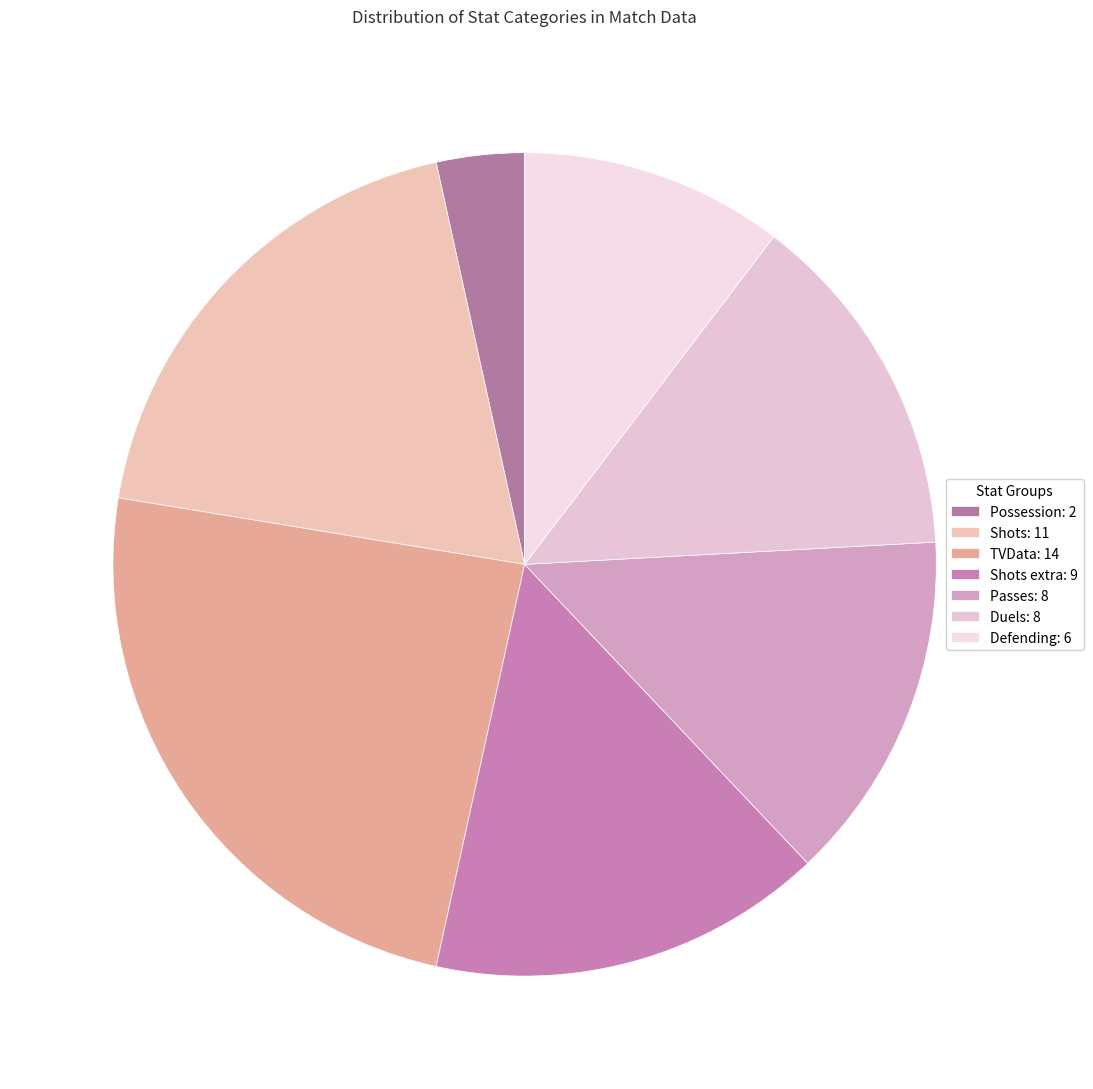

How many slices are in this pie chart?

7